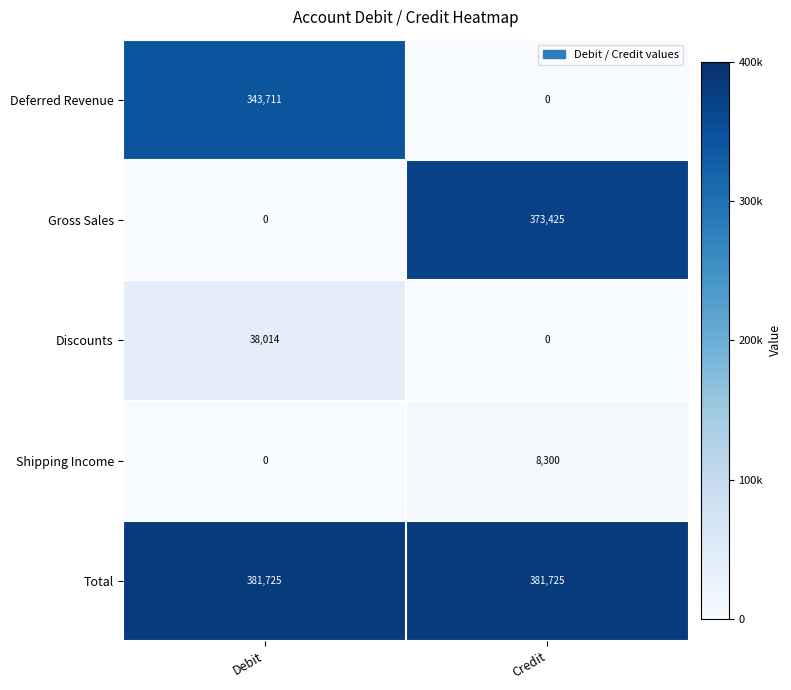

Between Debit and Credit, which series saw the biggest shift?

Gross Sales